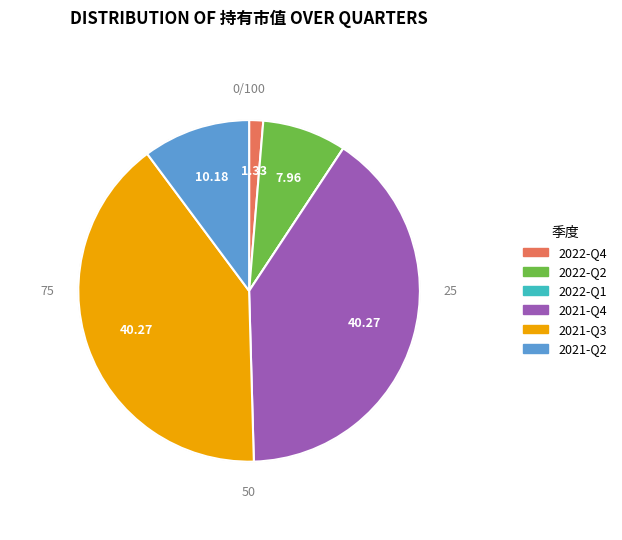

To the nearest percent, what portion does 2022-Q2 represent?

8%